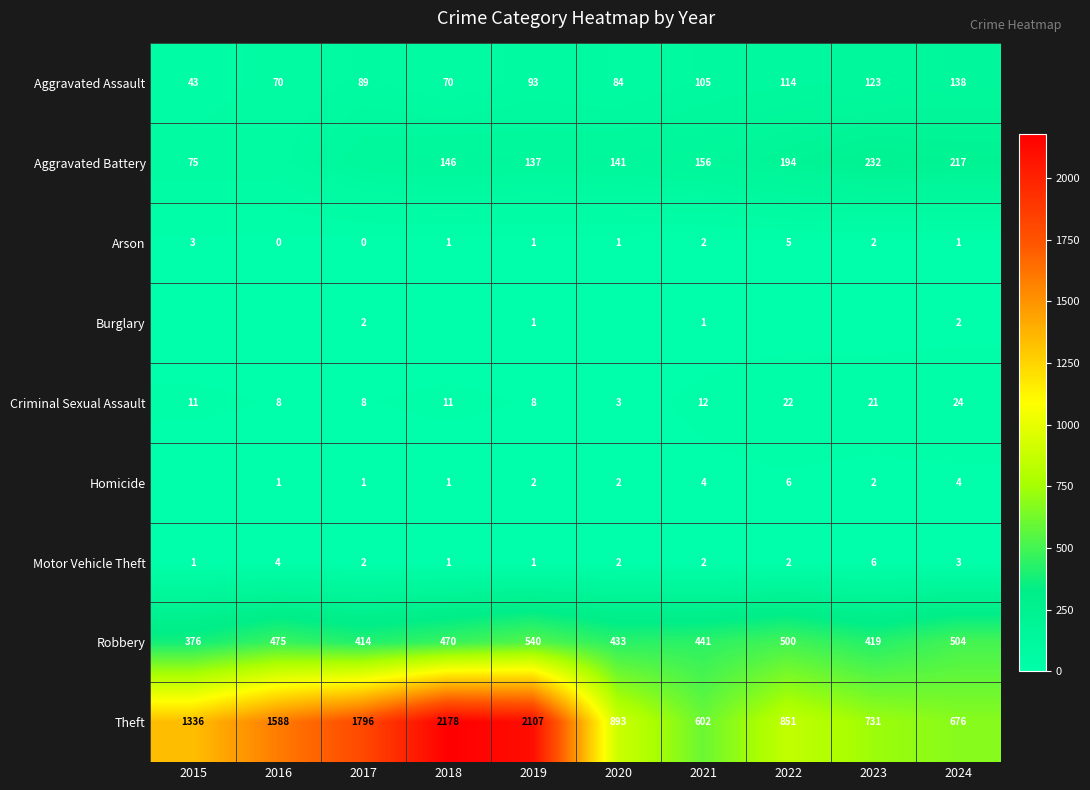

List the labels in order of Robbery value, smallest first.

2015, 2017, 2023, 2020, 2021, 2018, 2016, 2022, 2024, 2019